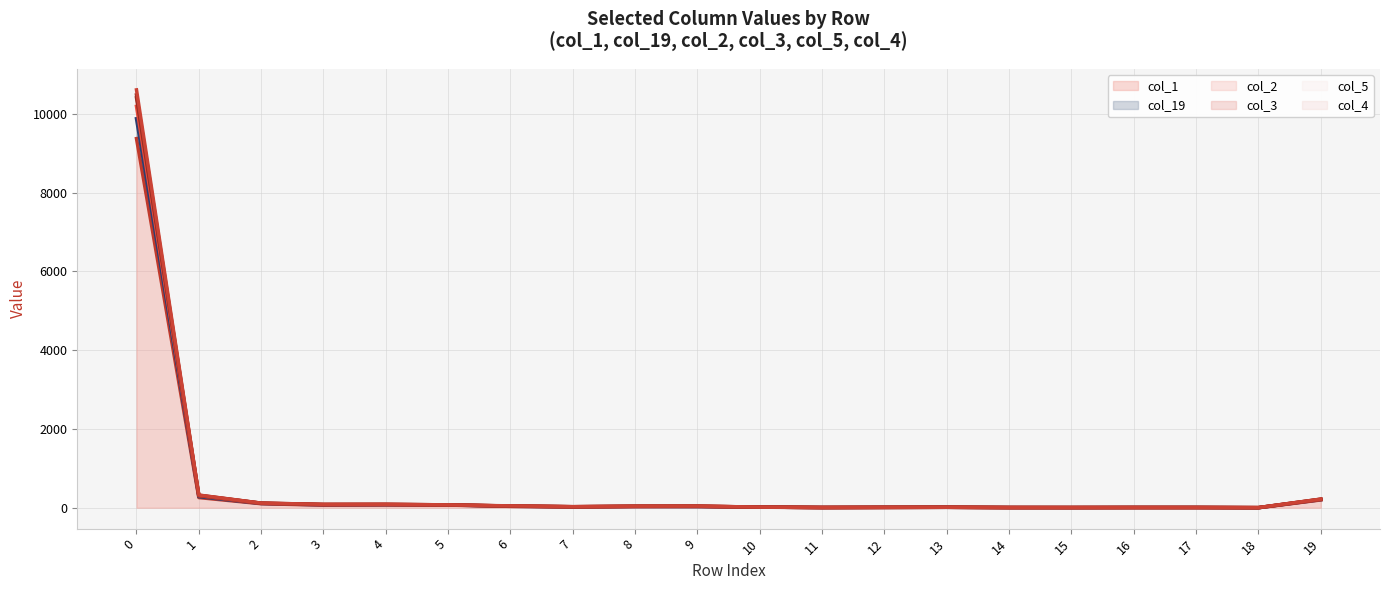

What is the sum of all col_3 (line) values?

11496